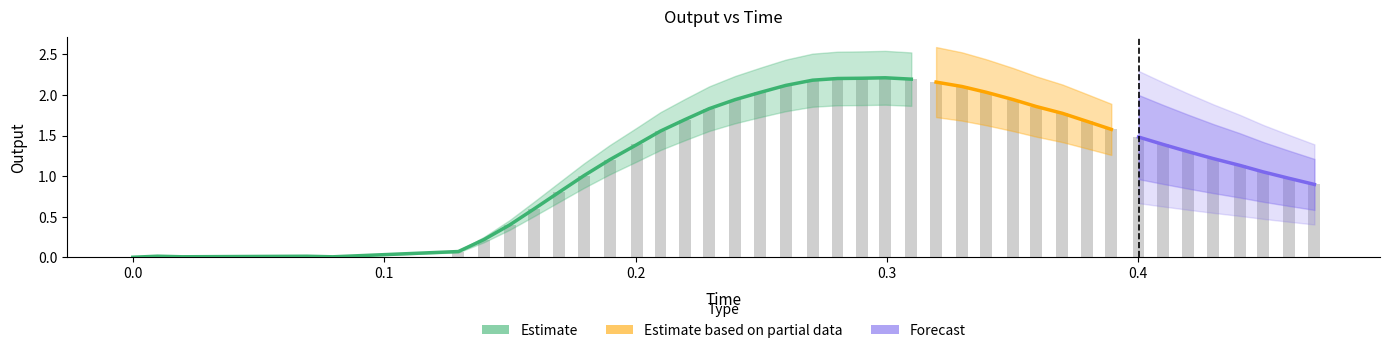

What is the difference between the maximum and minimum values?

2.2